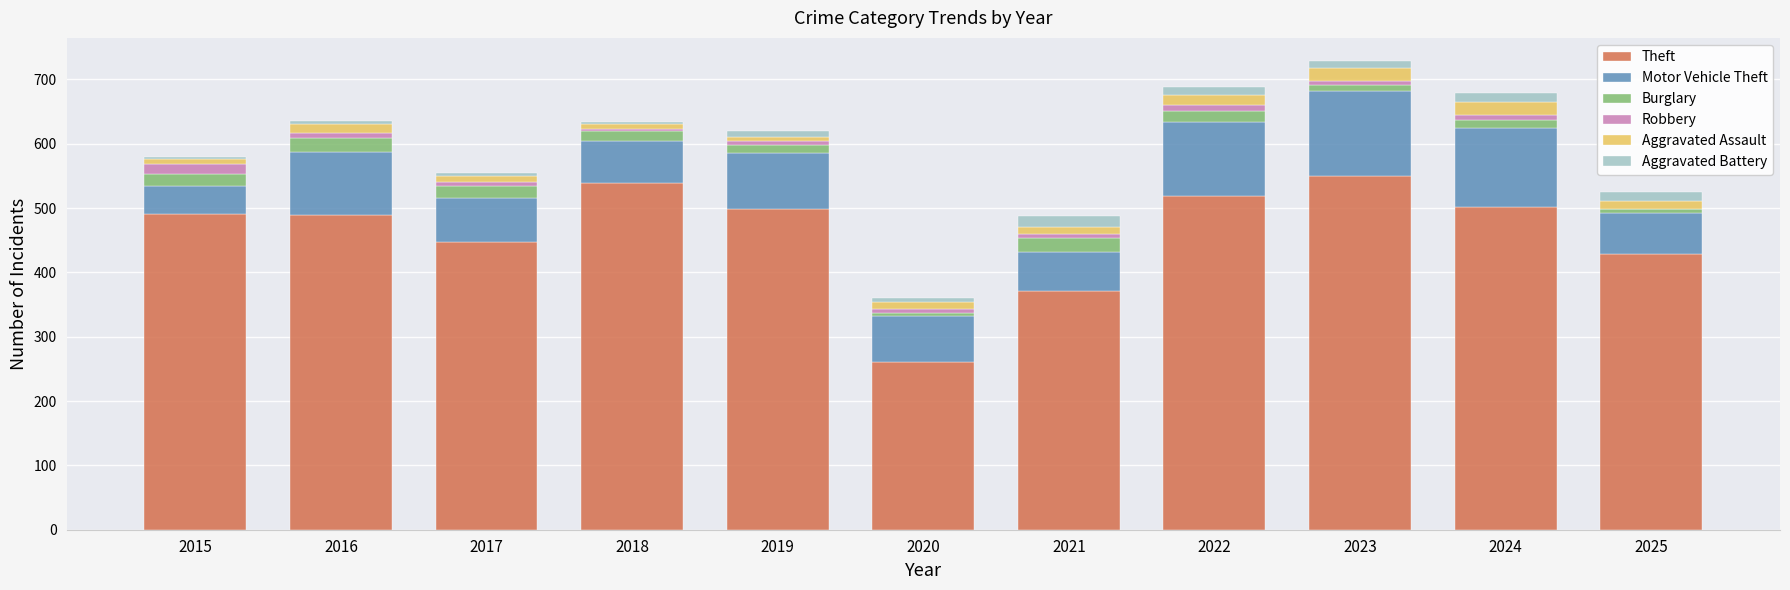

At which category is the sum across all series the highest?

2023